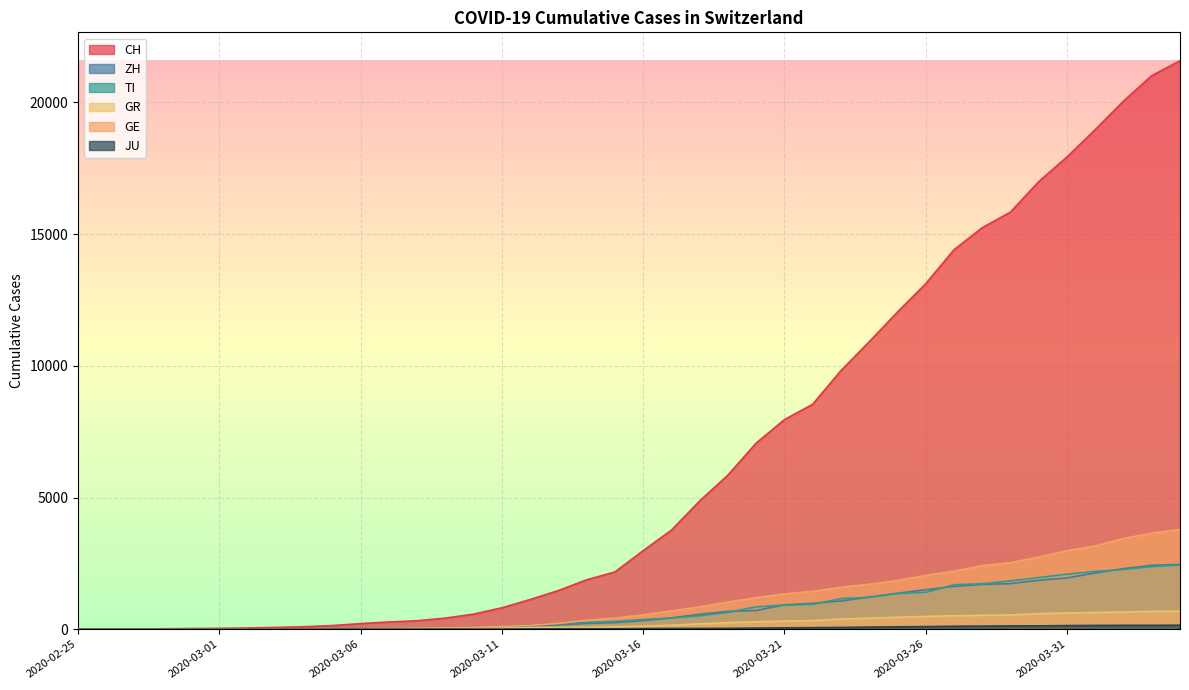

Read the GR value at 2020-03-18.

204